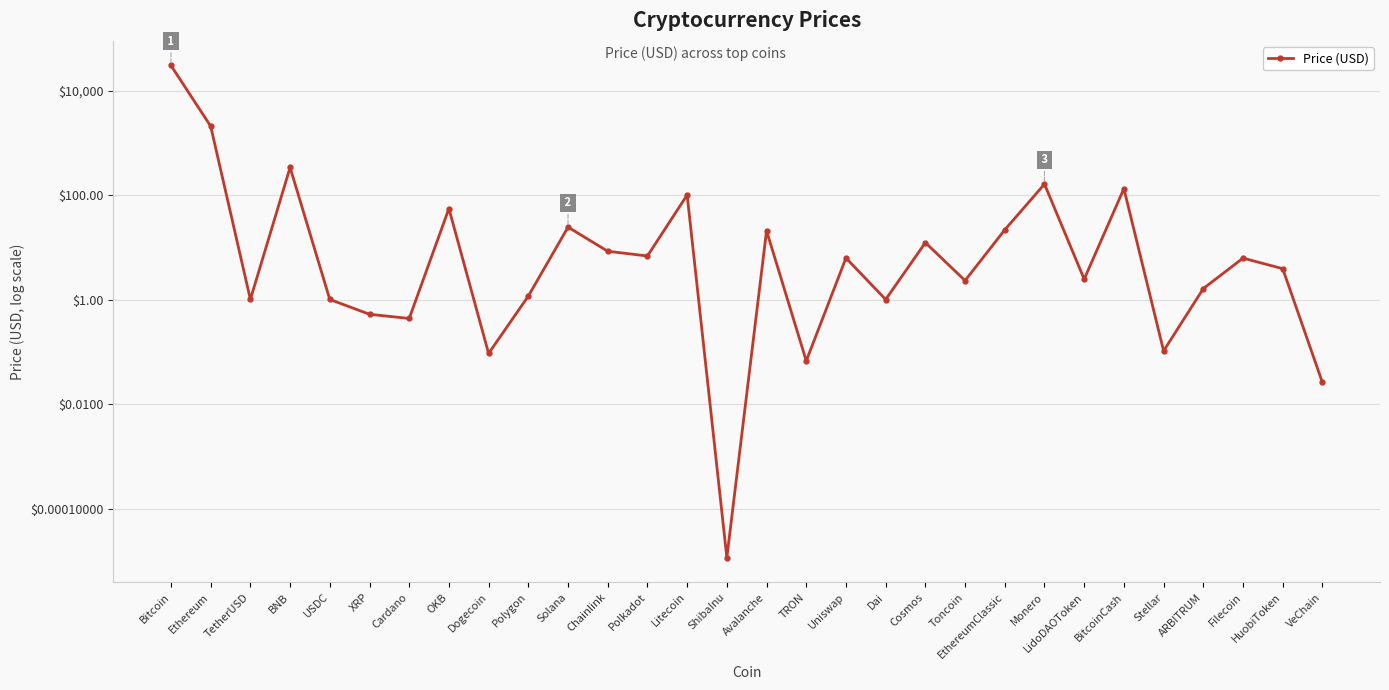

At which label does the data first exceed 6?

Bitcoin